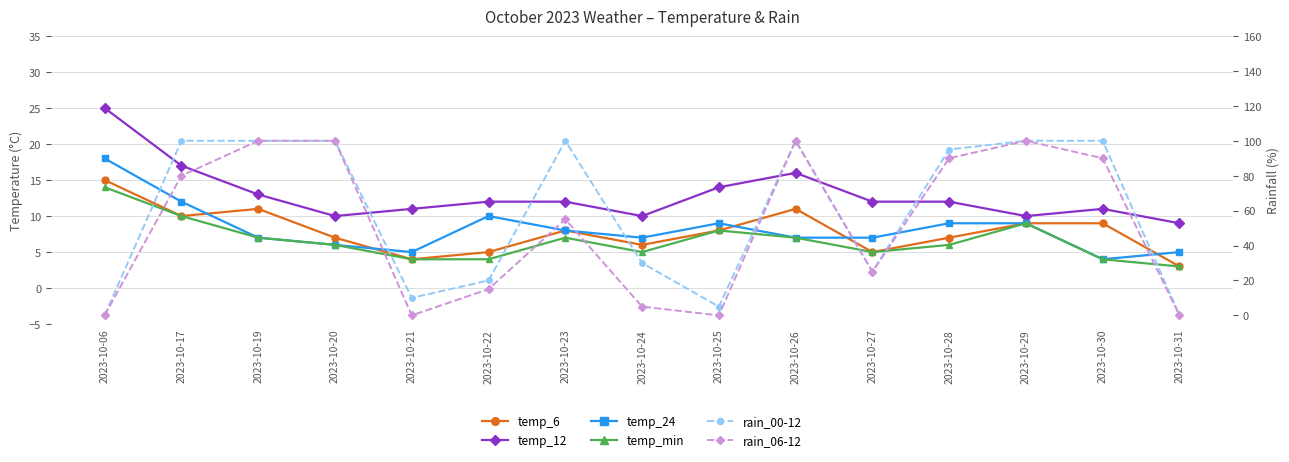

How many series are shown in this chart?

6